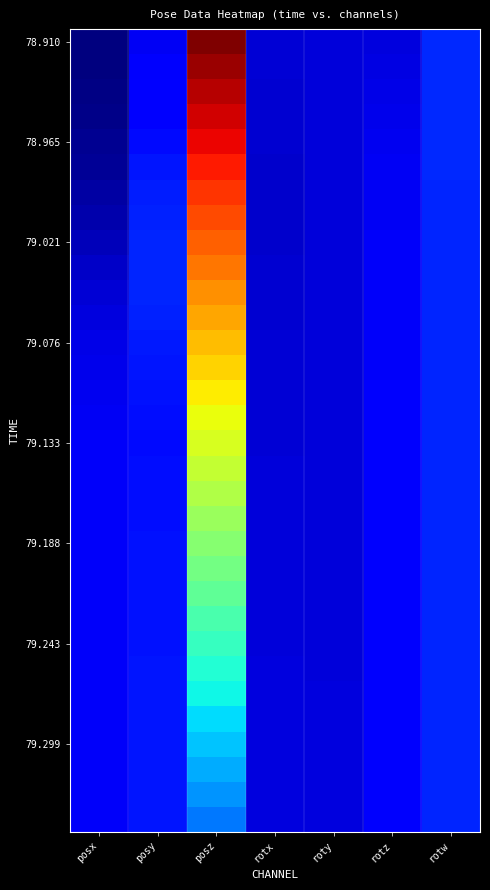

What is the greatest value displayed?

10.4